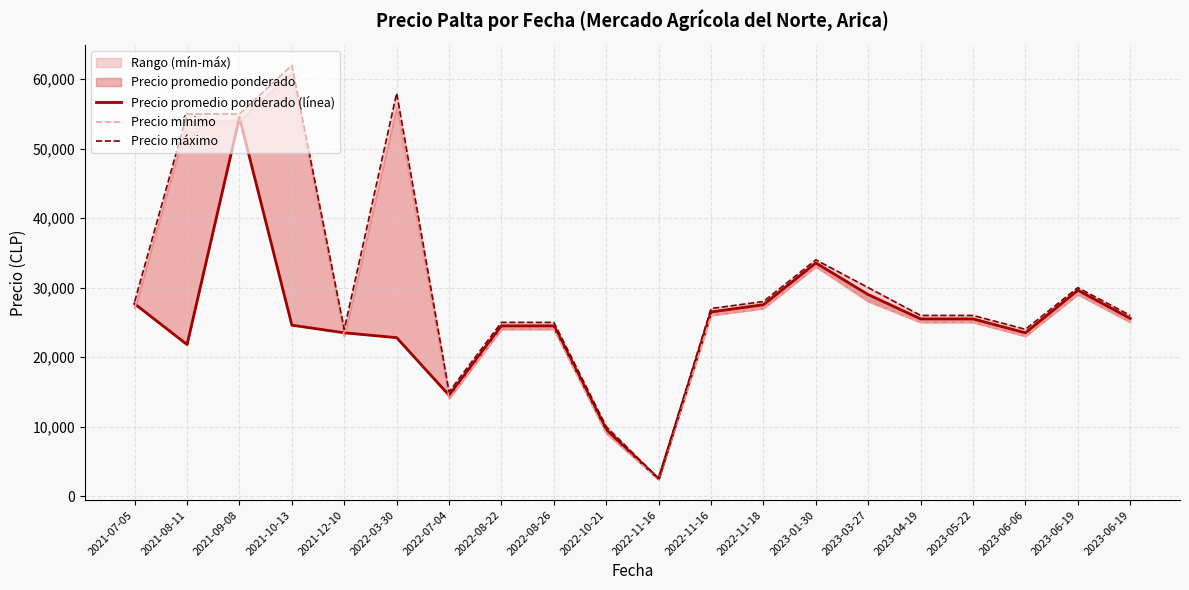

At which label does Precio máximo first exceed 27000?

2021-07-05